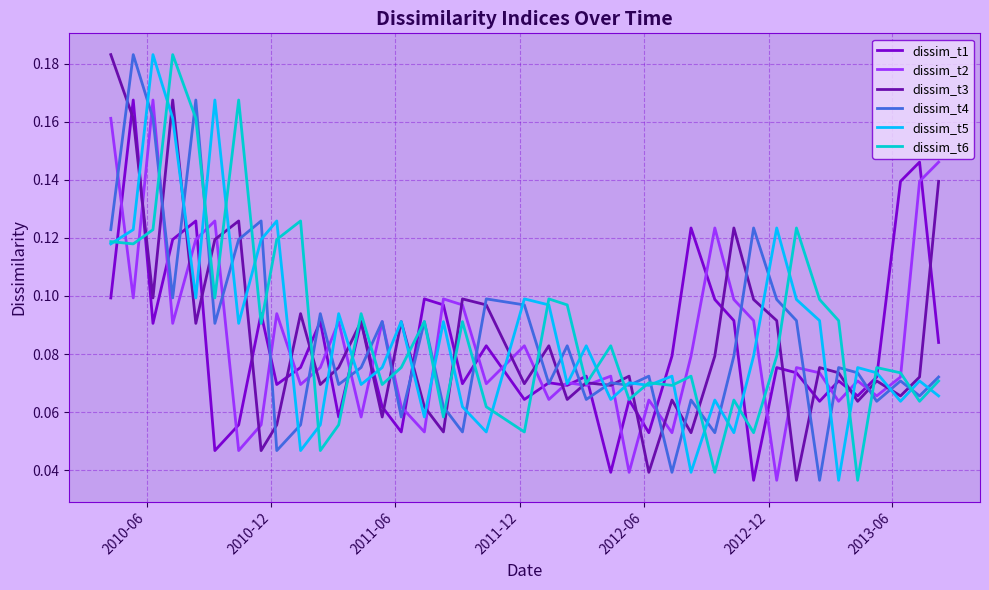

How many categories are shown in the chart?

40